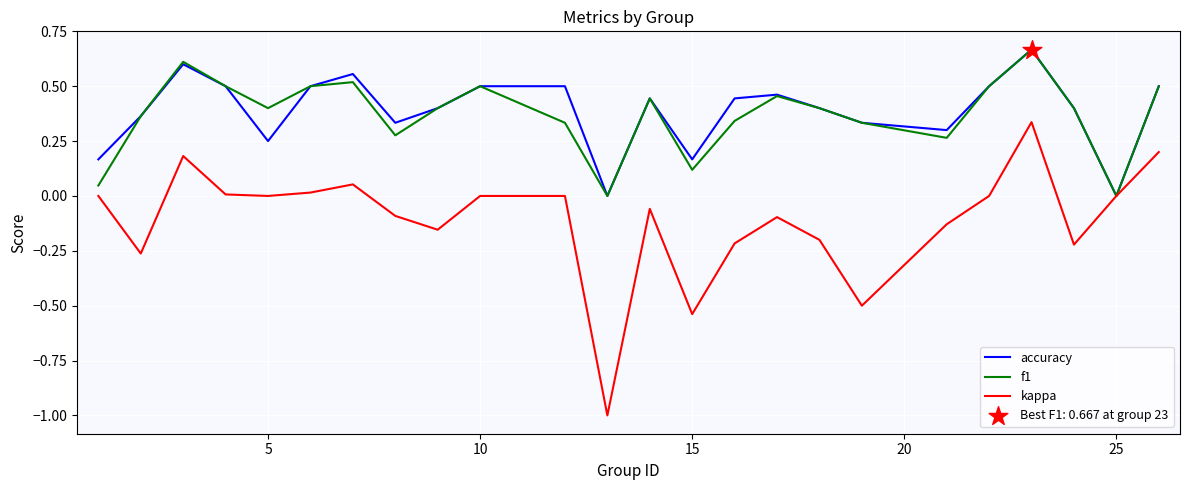

Which series has the largest range (max minus min)?

kappa